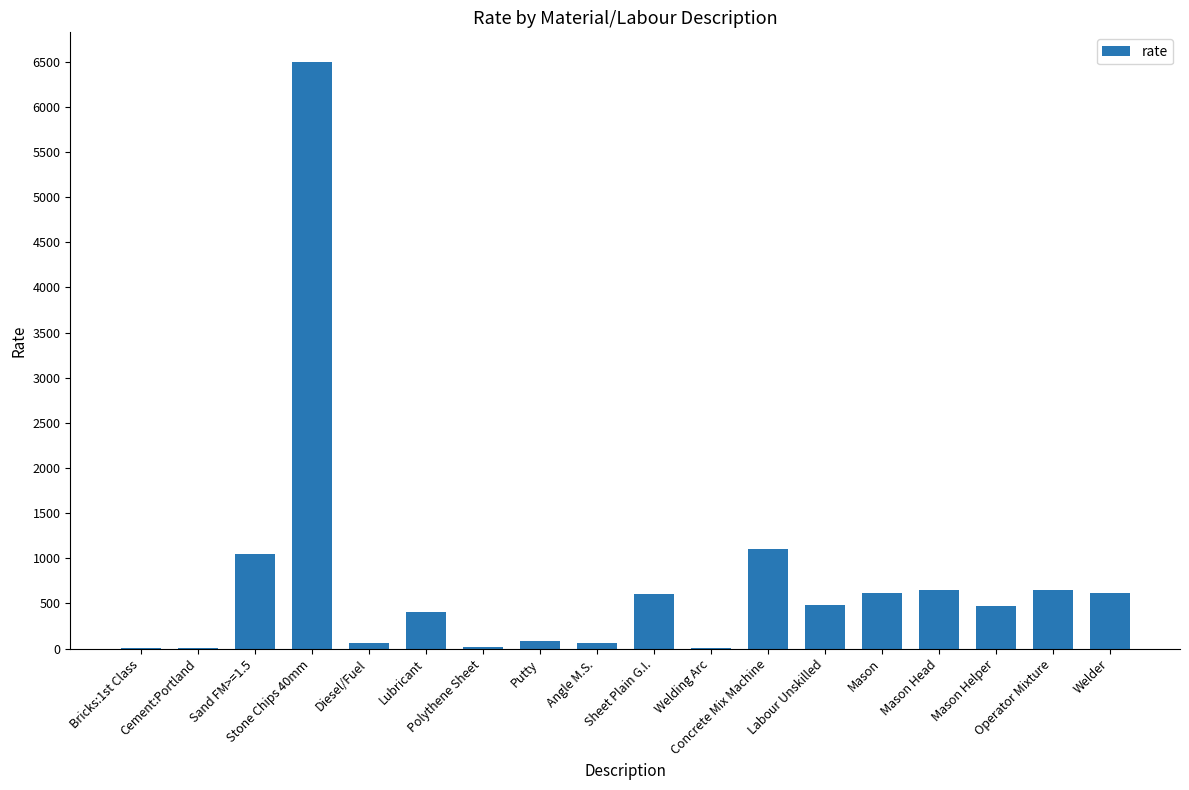

Does the chart contain stacked bars?

No